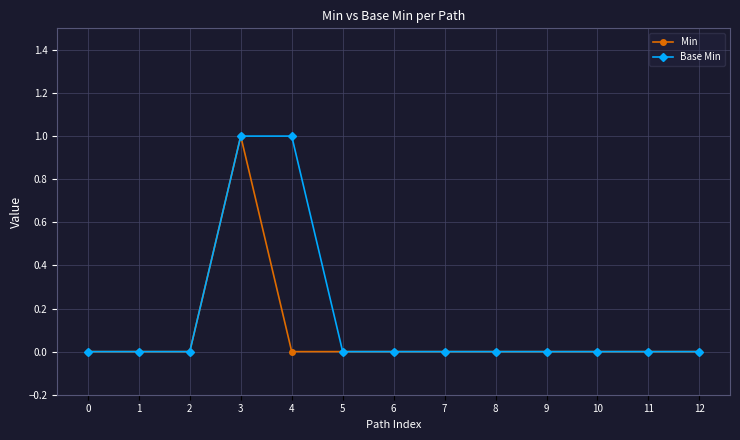

What are all the series names shown in the legend?

Min, Base Min